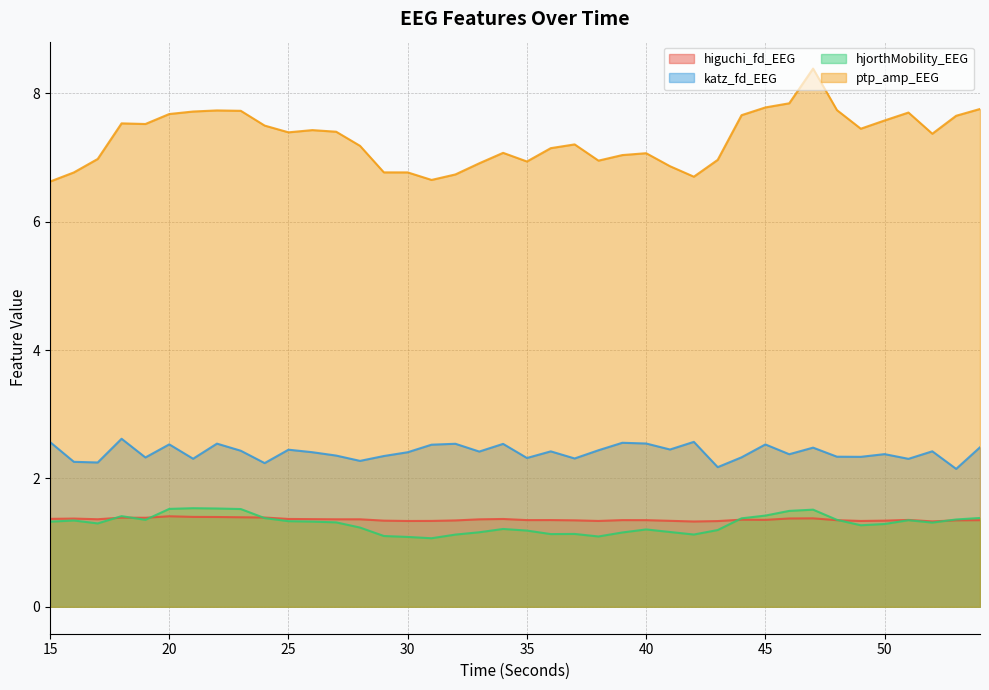

Is the value of katz_fd_EEG at 33 greater than the value of higuchi_fd_EEG at 35?

Yes